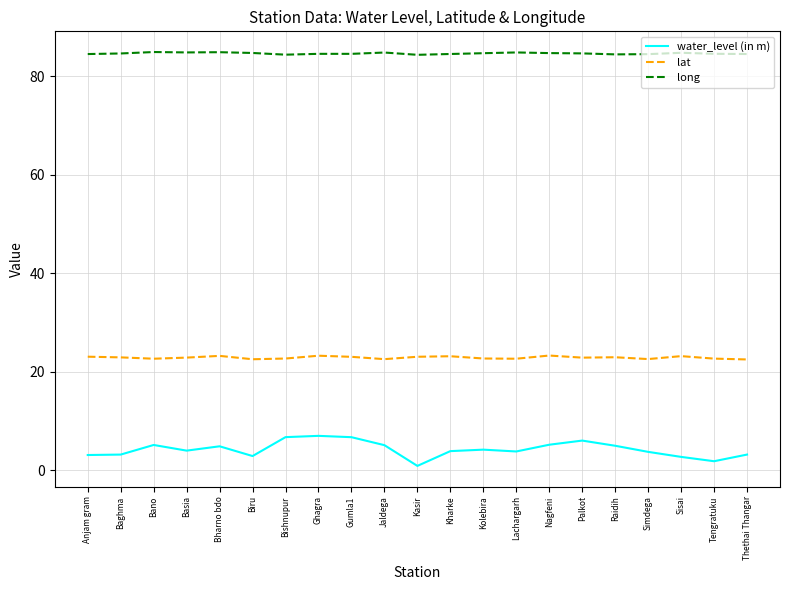

True or false: long and water_level (in m) cross at least once.

False